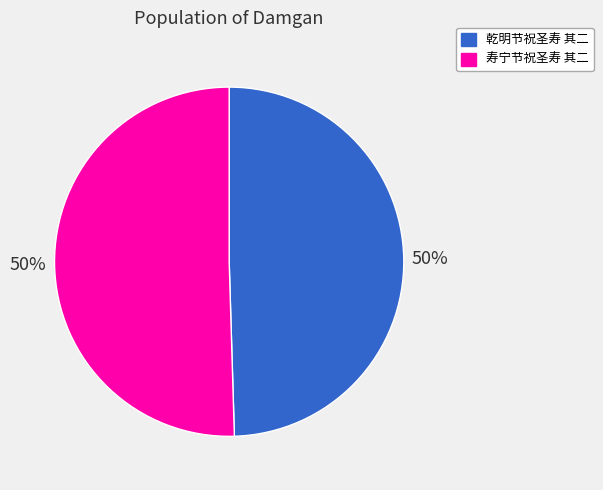

What is the ratio of the value at 乾明节祝圣寿 其二 to the value at 寿宁节祝圣寿 其二?

1.0